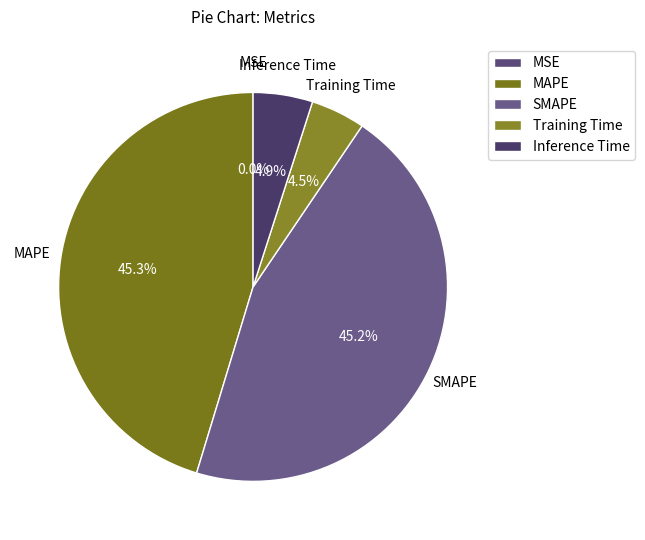

To the nearest percent, what is the combined percentage of MAPE and SMAPE?

91%